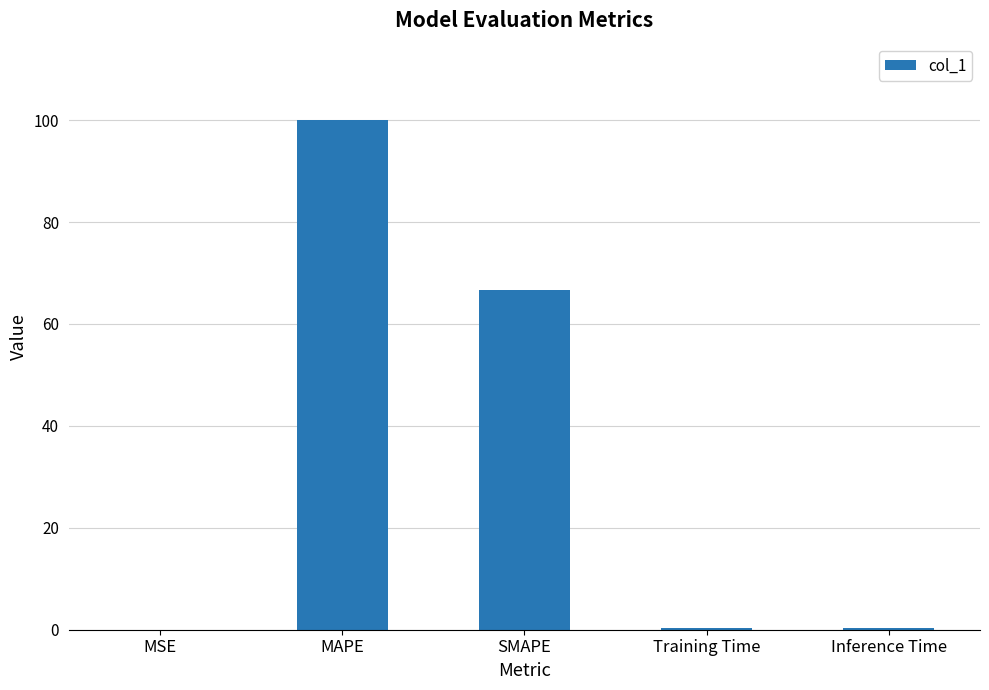

What value does the data have at Inference Time?

0.3